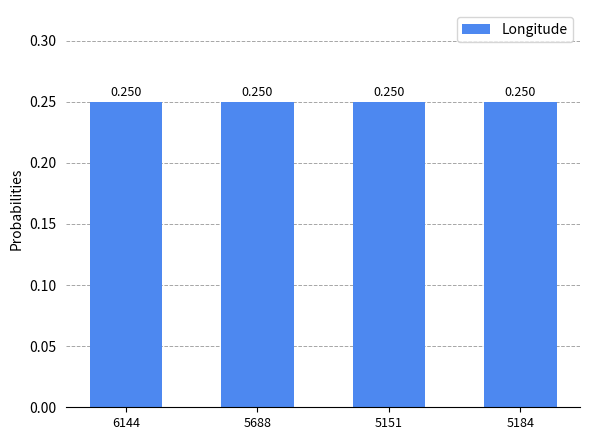

How many bars are there in total?

4